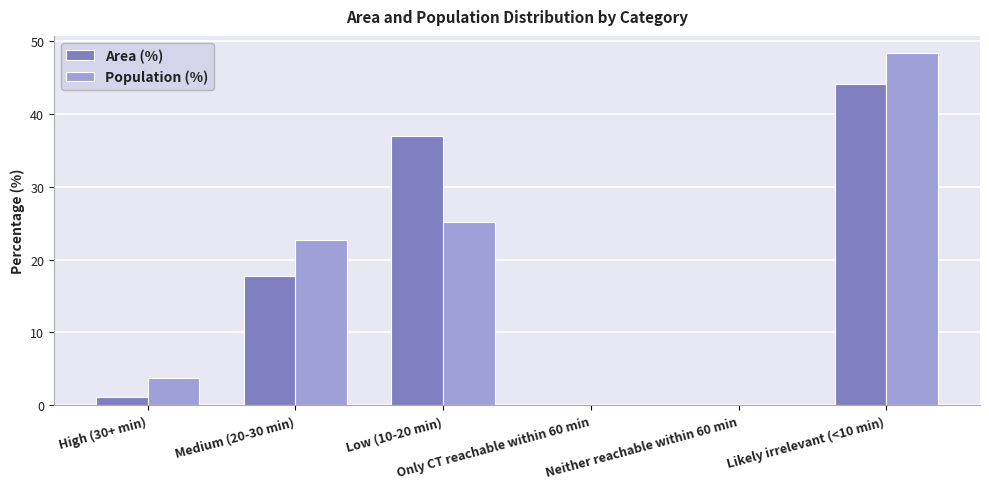

What are all the series names shown in the legend?

Area (%), Population (%)